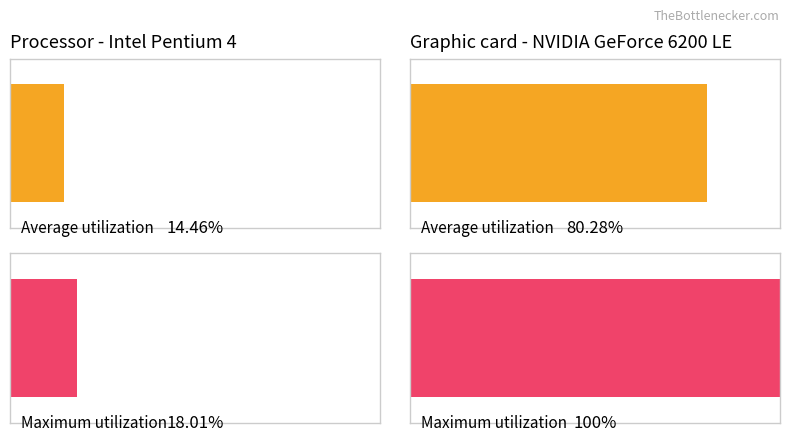

Are the bars horizontal?

Yes